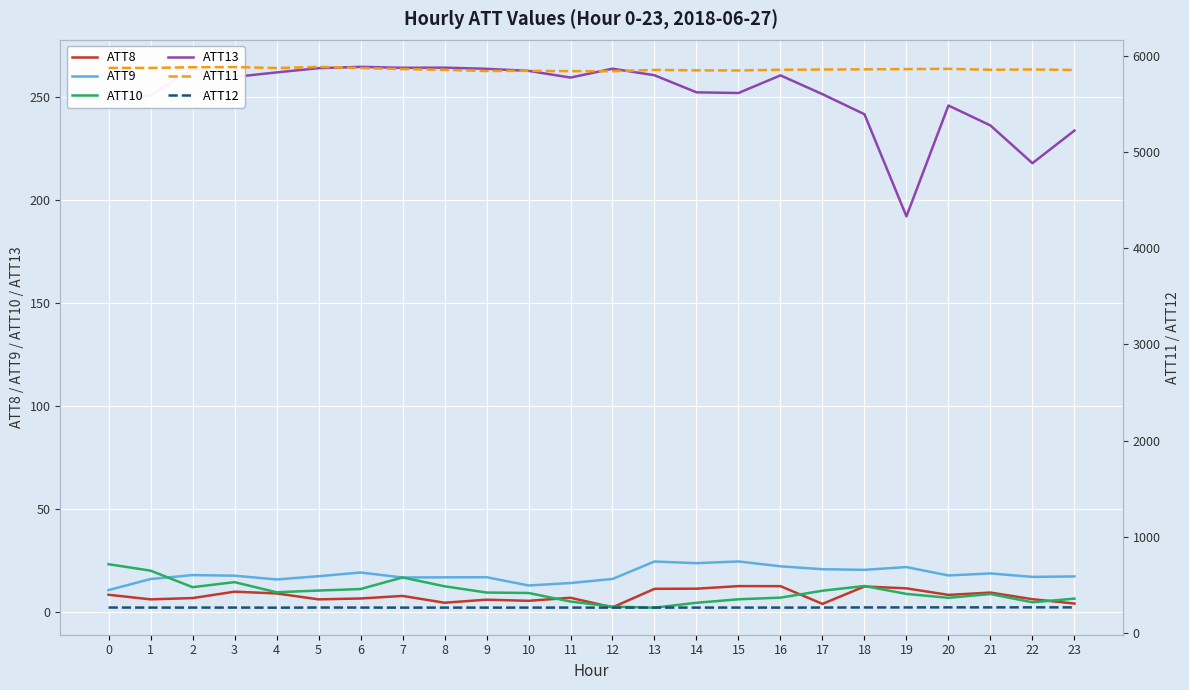

What is the difference between the maximum and minimum values in the ATT8 series?

10.3